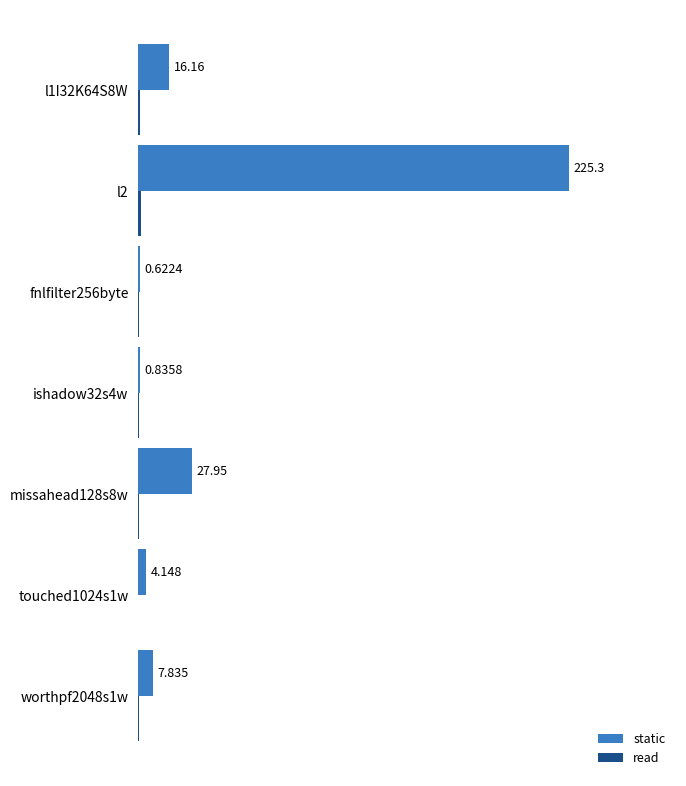

Which category has the highest value in the static series?

l2